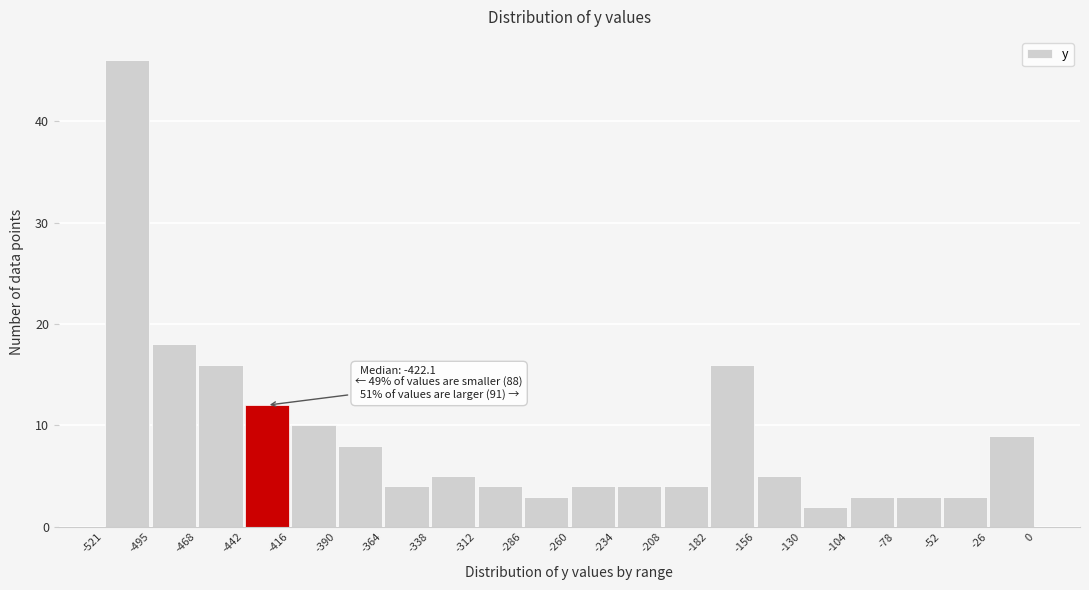

Over which range of the x-axis is the bar tallest?

-521 to -495